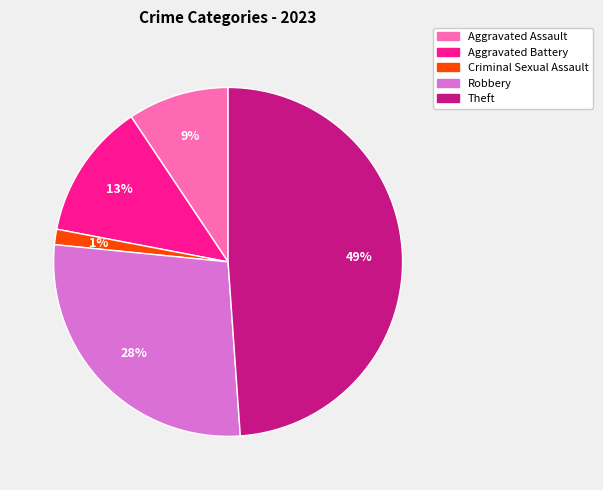

To the nearest percent, what is the average slice percentage?

20%